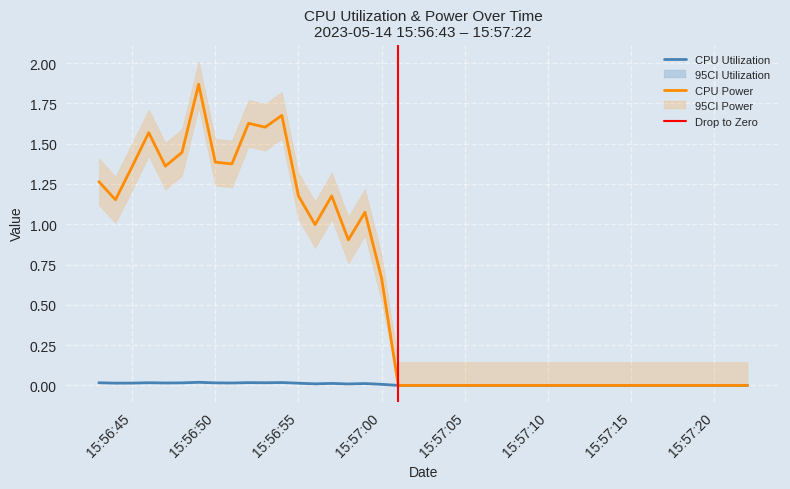

Where is the first local maximum for CPU Utilization?

2023-05-14 15:56:46